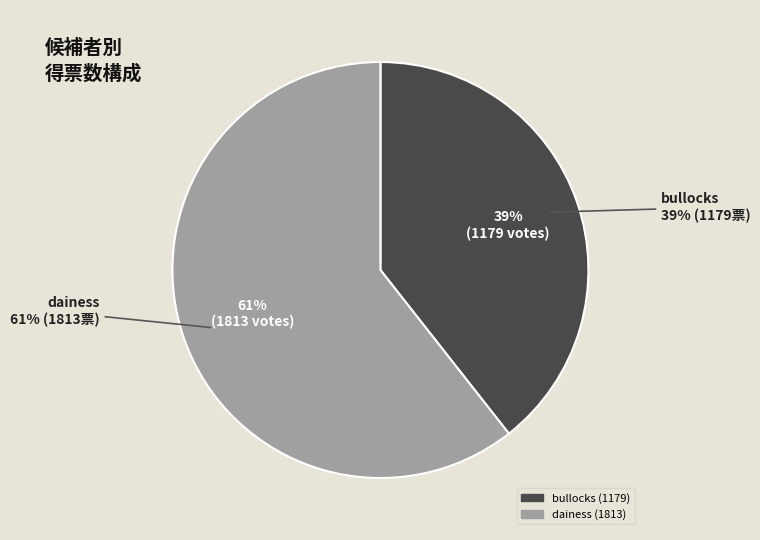

Is there a majority slice in this chart?

Yes